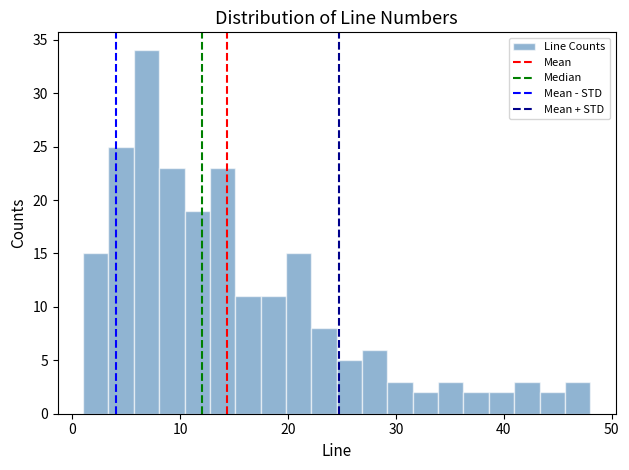

Read against the x-axis, roughly where is the centre of the tallest bar?

7